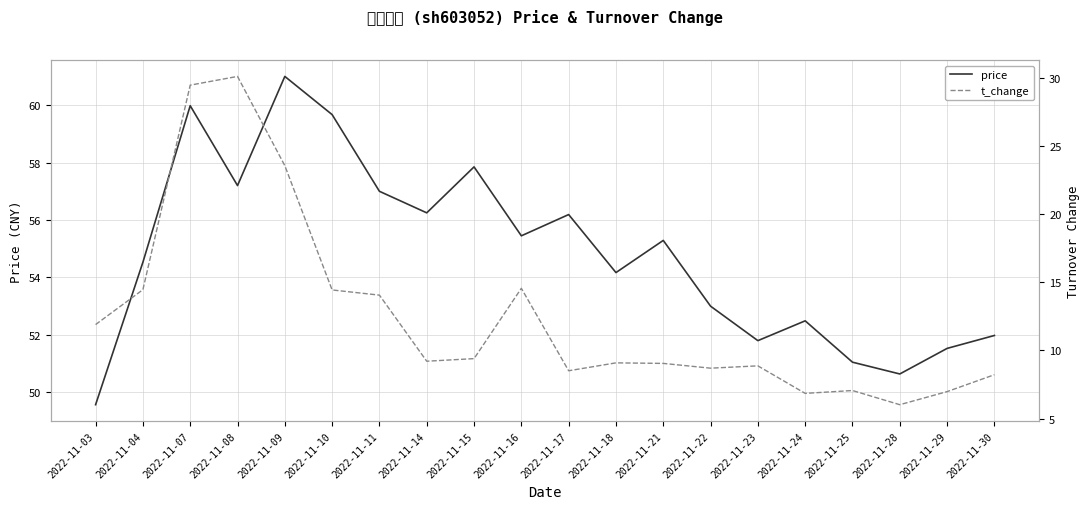

How many lines are shown in the chart?

2